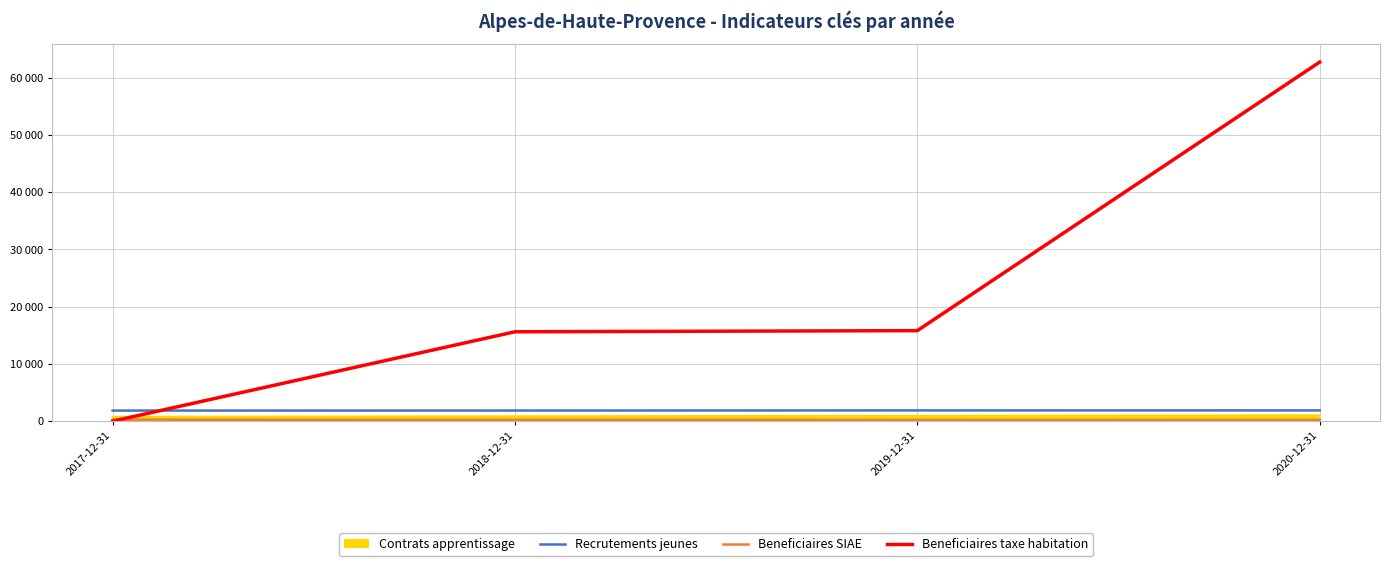

Does the chart display data point markers on the line(s)?

No